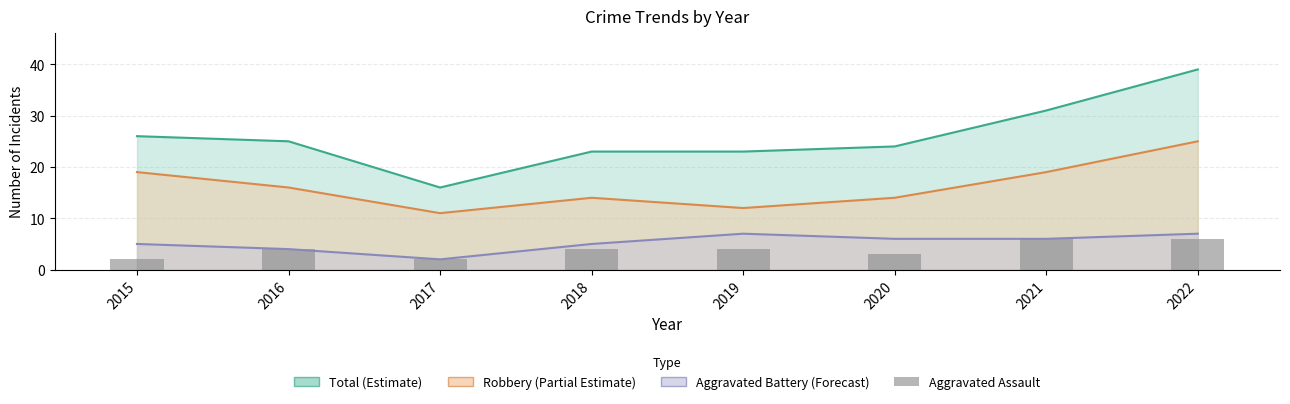

Count the values in the range 3 to 6.

6